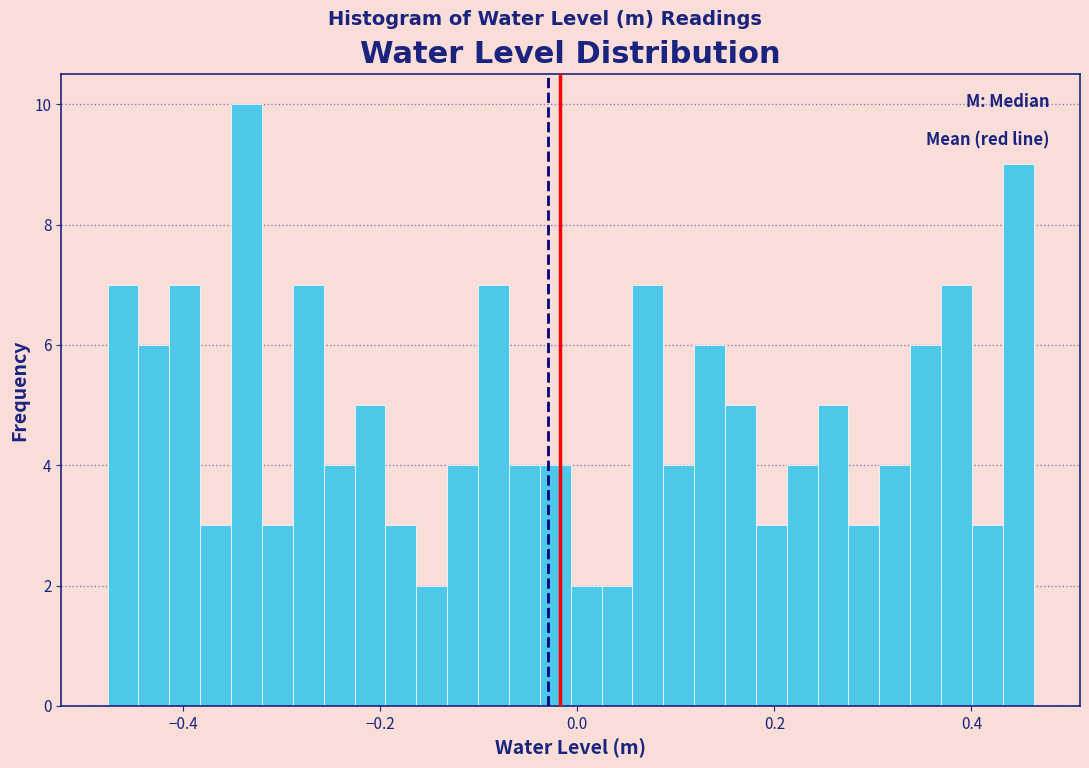

Around what value on the x-axis is the tallest bar? Give the approximate position of its centre, as read against the axis.

-0.34